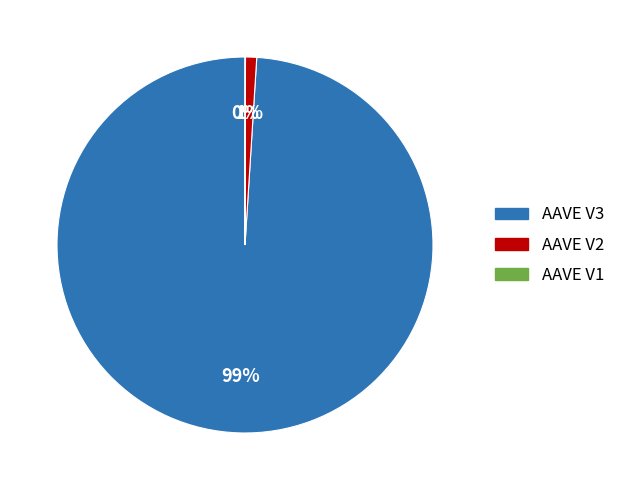

To the nearest percent, what is the combined percentage of AAVE V3 and AAVE V1?

99%